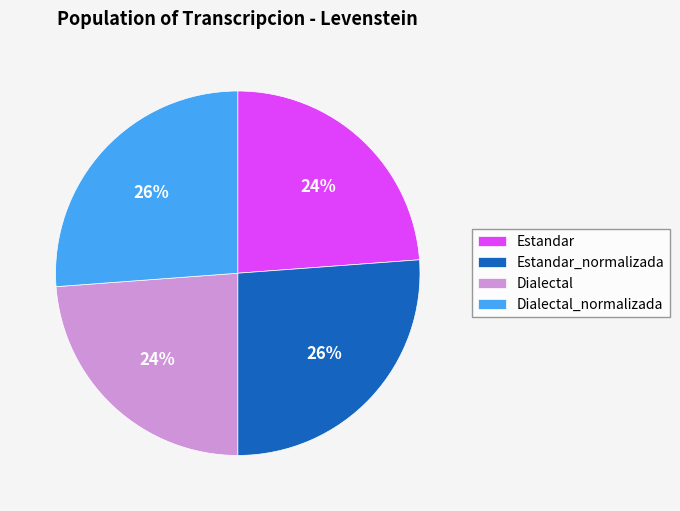

To the nearest percent, what is the average slice percentage?

25%